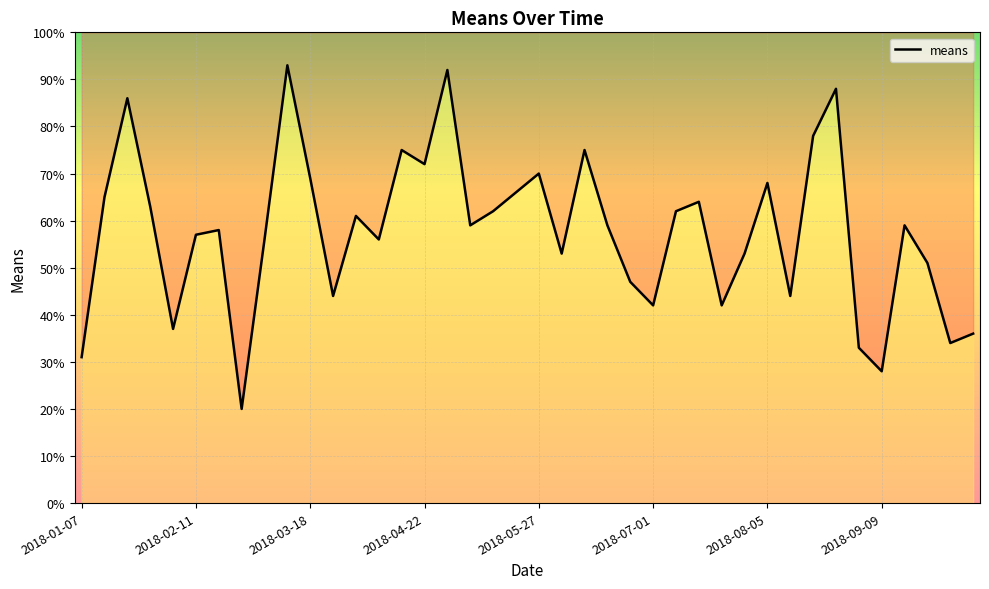

Approximately how many times larger is the value at 24 compared to 26?

0.8